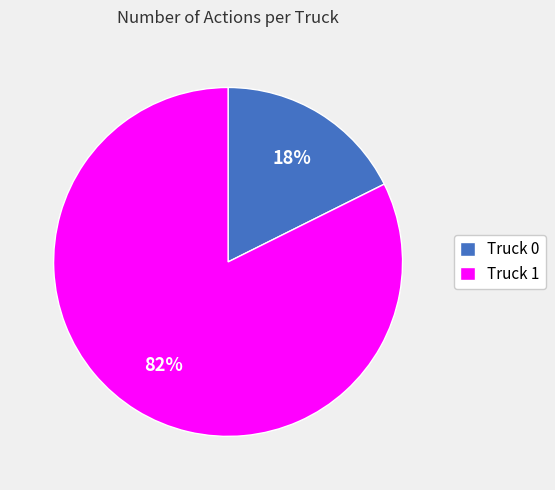

The Truck 0 slice represents 4% of the pie. True or false?

False